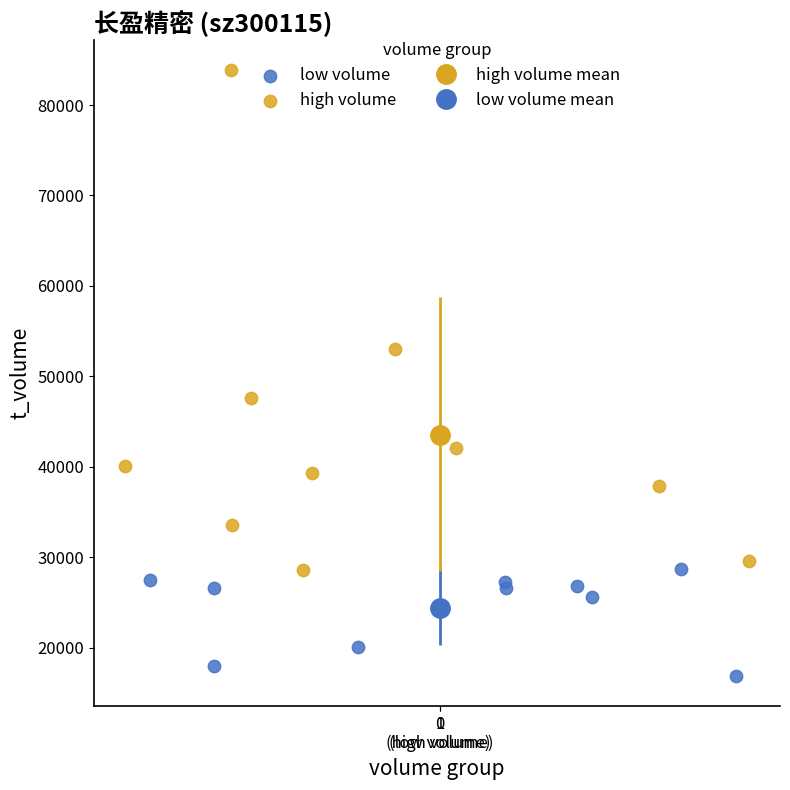

Which series contains the highest Y value?

high volume